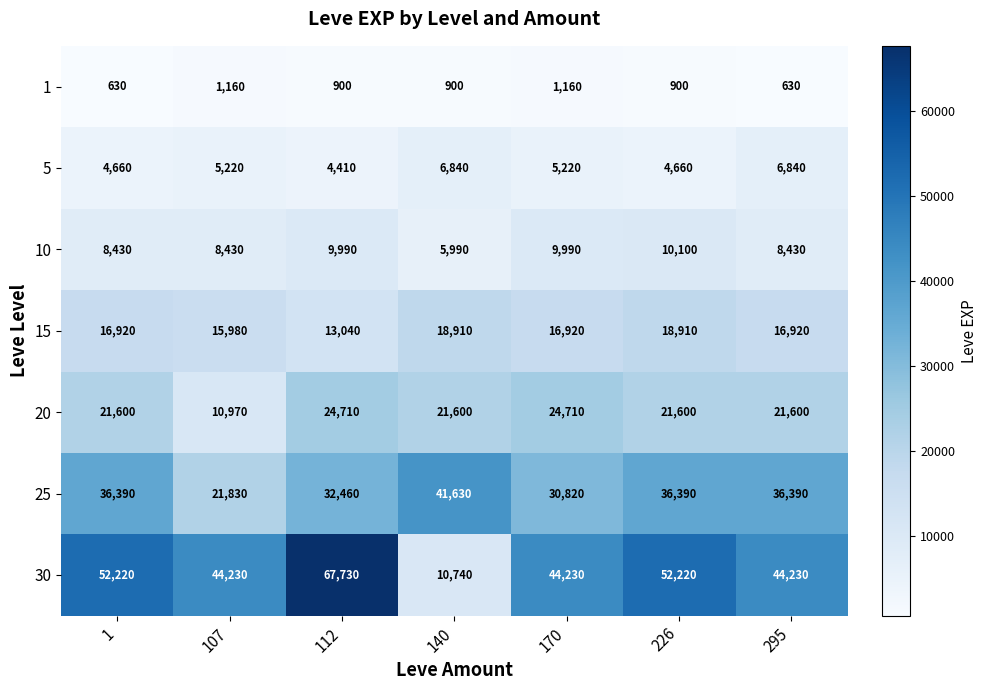

How many 5 values are between 4660 and 6840?

6